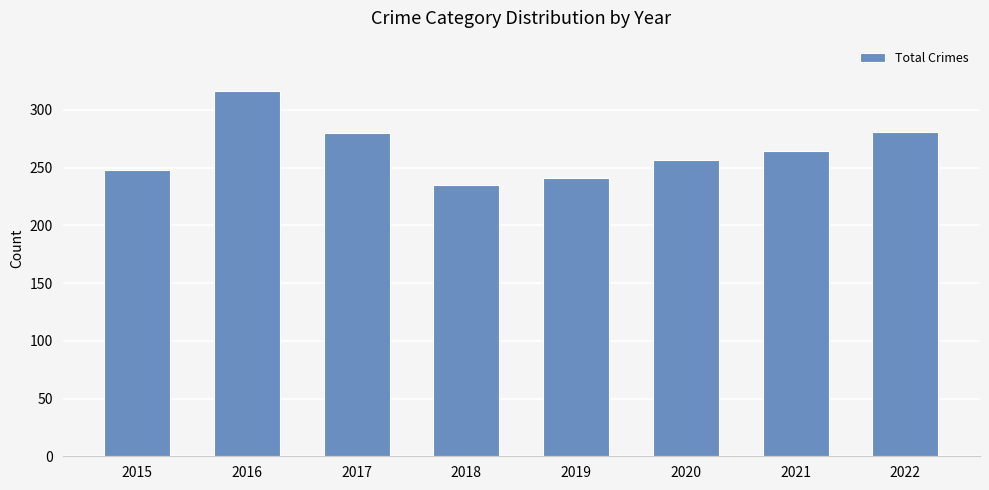

Does the chart contain any negative values?

No